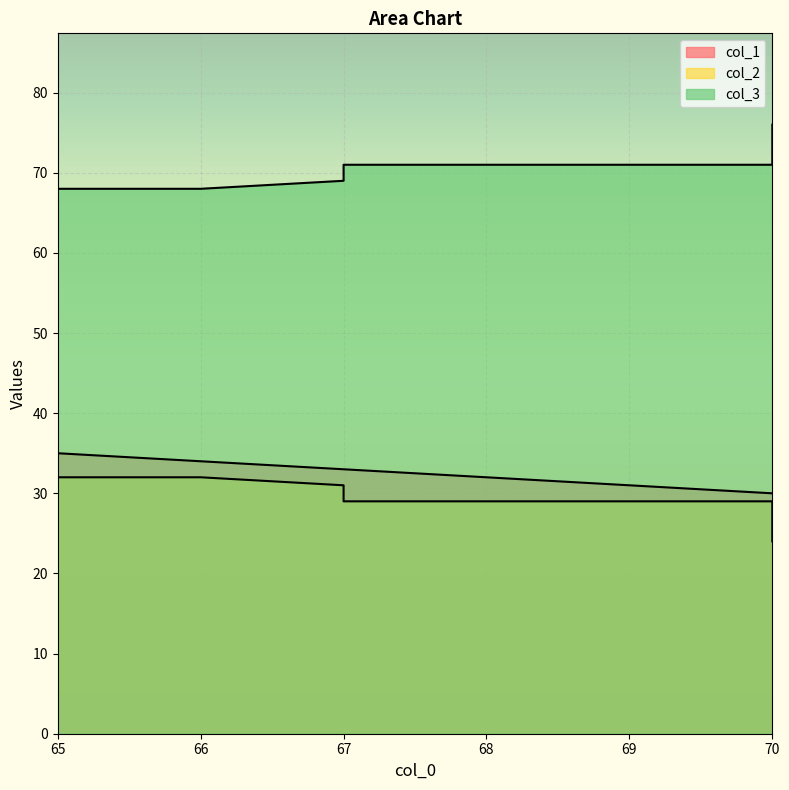

True or false: col_1 and col_2 cross at least once.

False